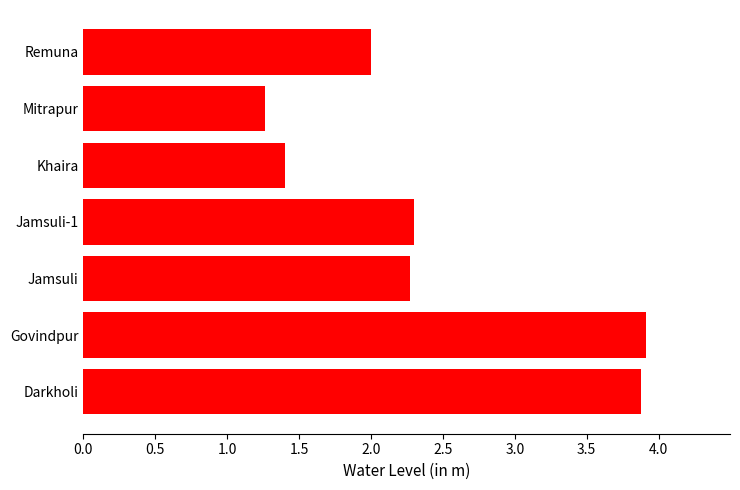

What is the ratio of the value at Darkholi to the value at Govindpur?

1.0